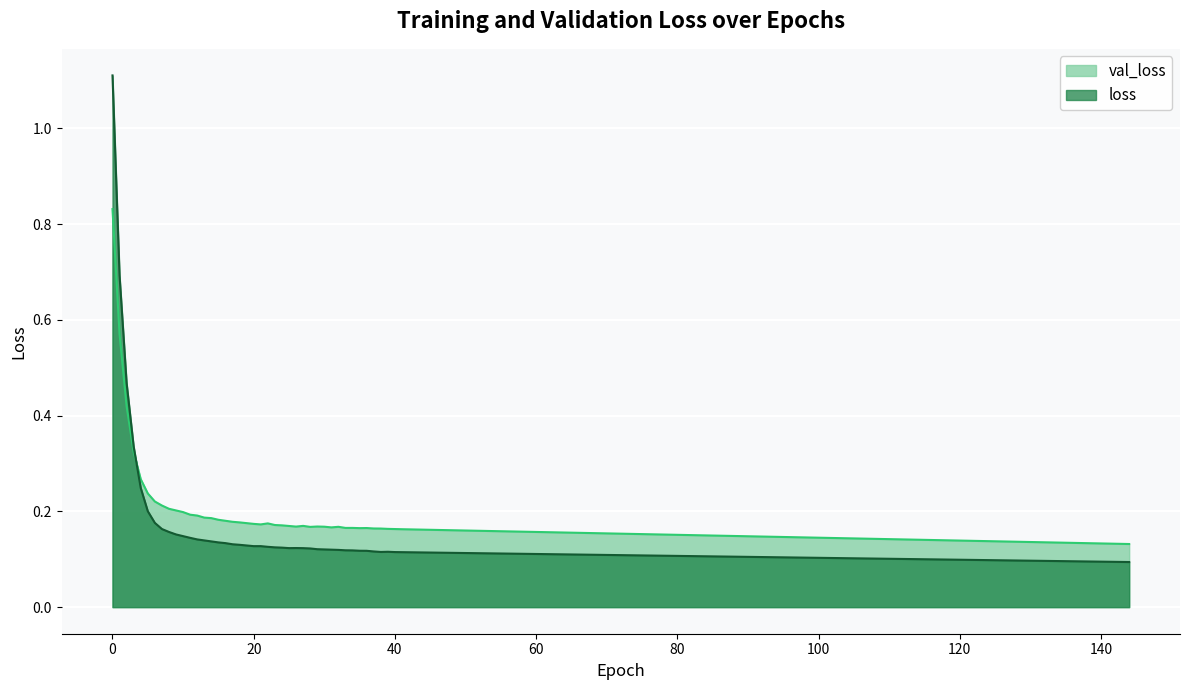

At how many categories does at least one series exceed 0?

145